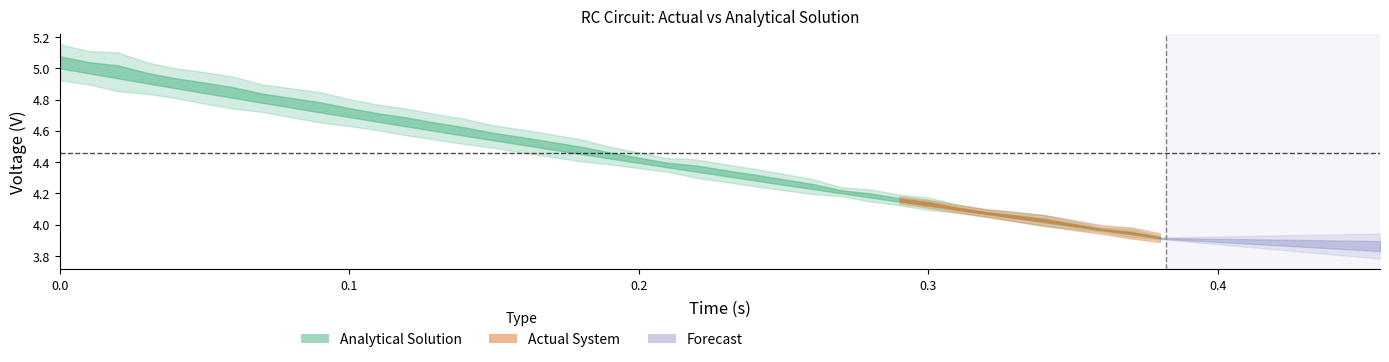

True or false: analytical and time cross at least once.

False